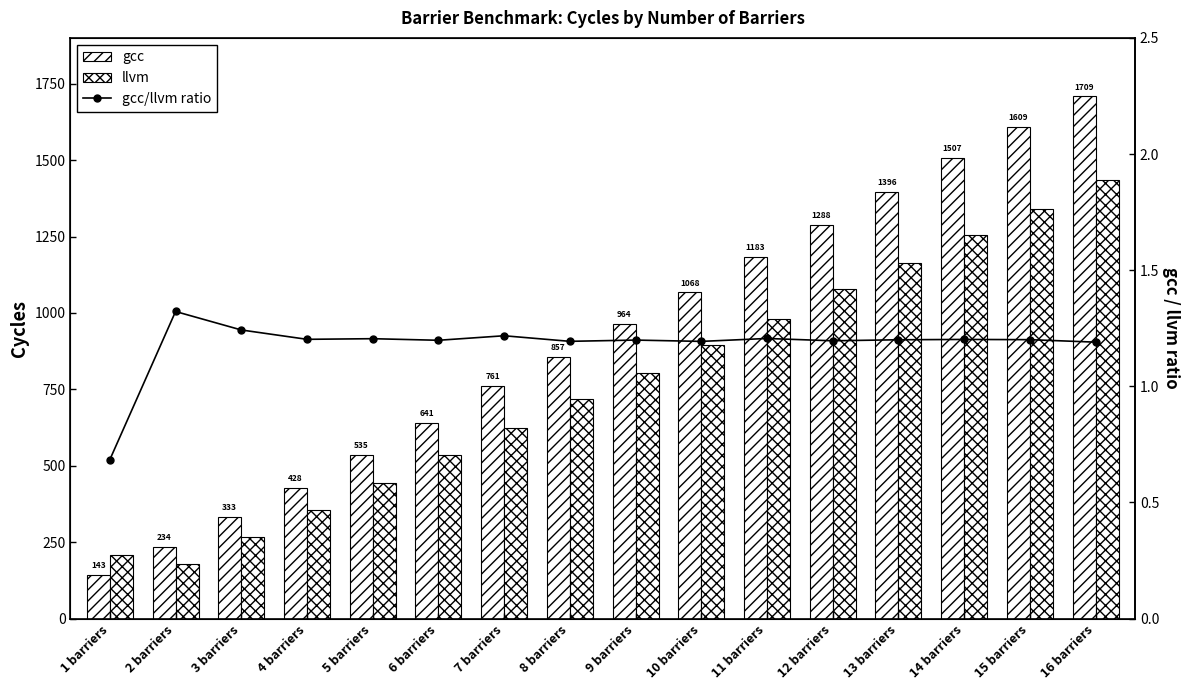

At which category is the sum across all series the highest?

16 barriers